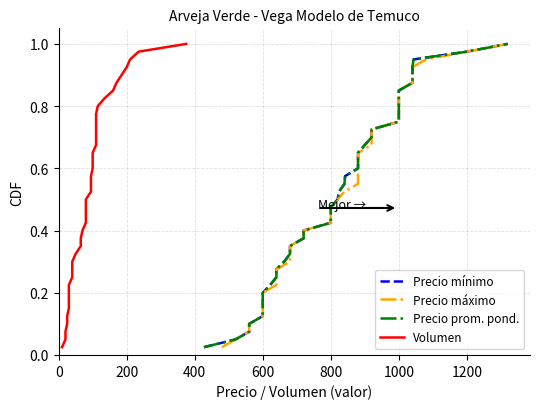

The value of Precio prom. pond. at 0 is 0.0. True or false?

True